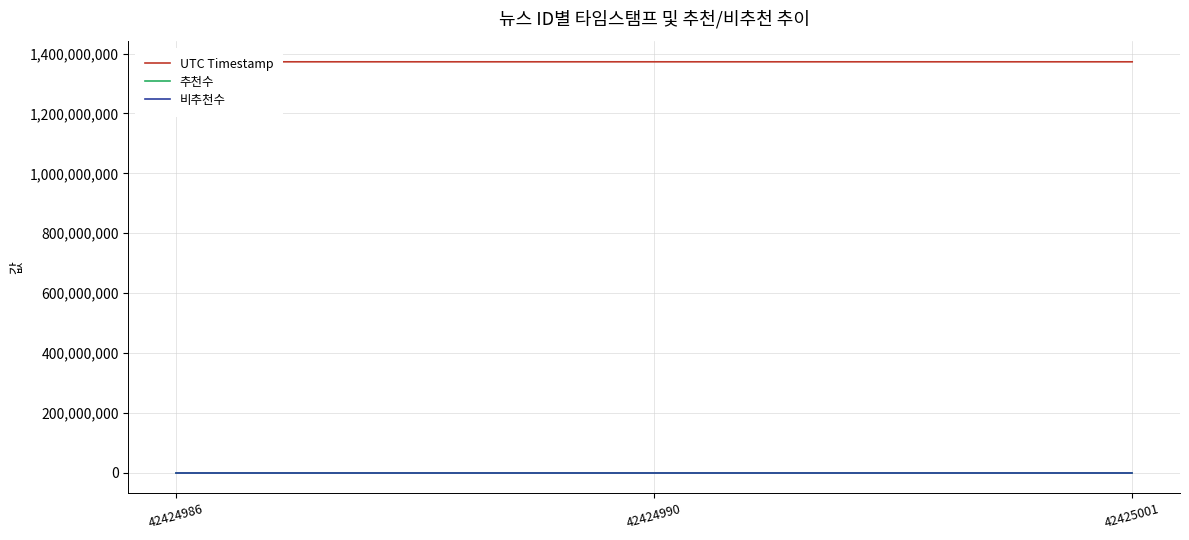

What is the highest value of the UTC Timestamp series?

1372692076